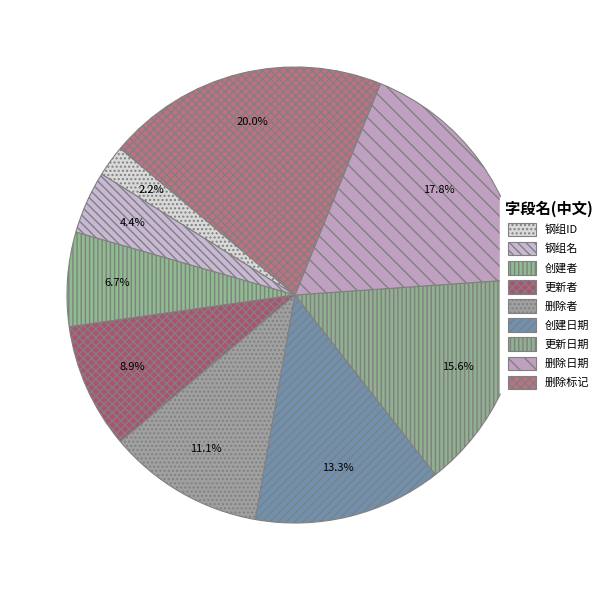

Rank the categories by value from highest to lowest.

删除标记, 删除日期, 更新日期, 创建日期, 删除者, 更新者, 创建者, 钢组名, 钢组ID